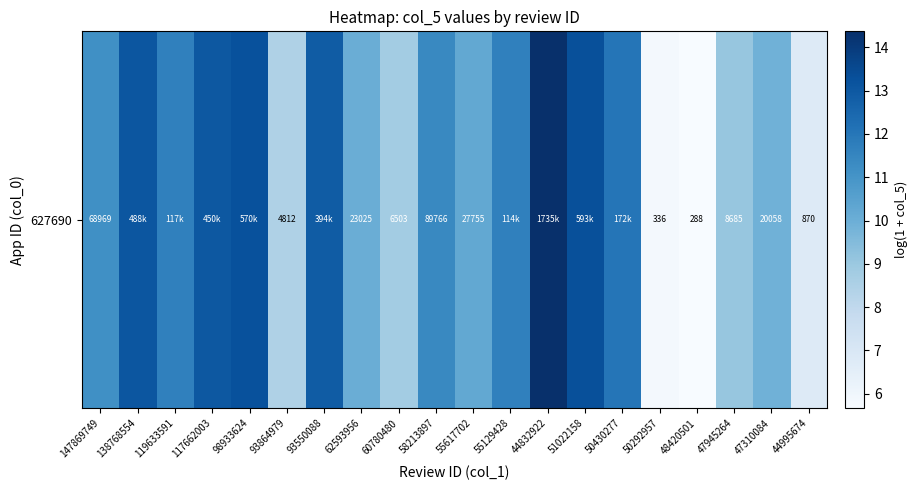

What is the sum of the values at 147869749 and 47945264?

20.2